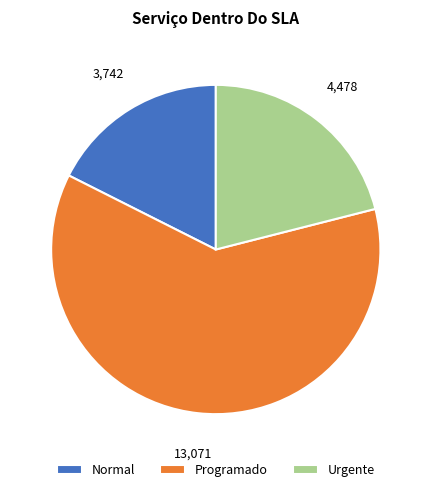

What is the ratio of the value at Urgente to the value at Normal?

1.2